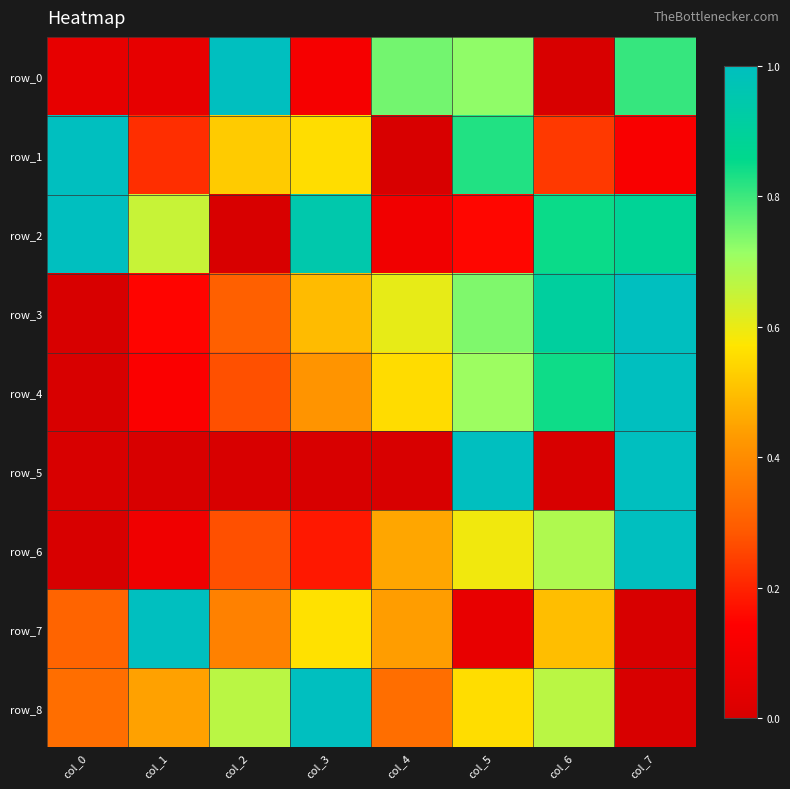

Between col_0 and col_6, which is larger?

col_0